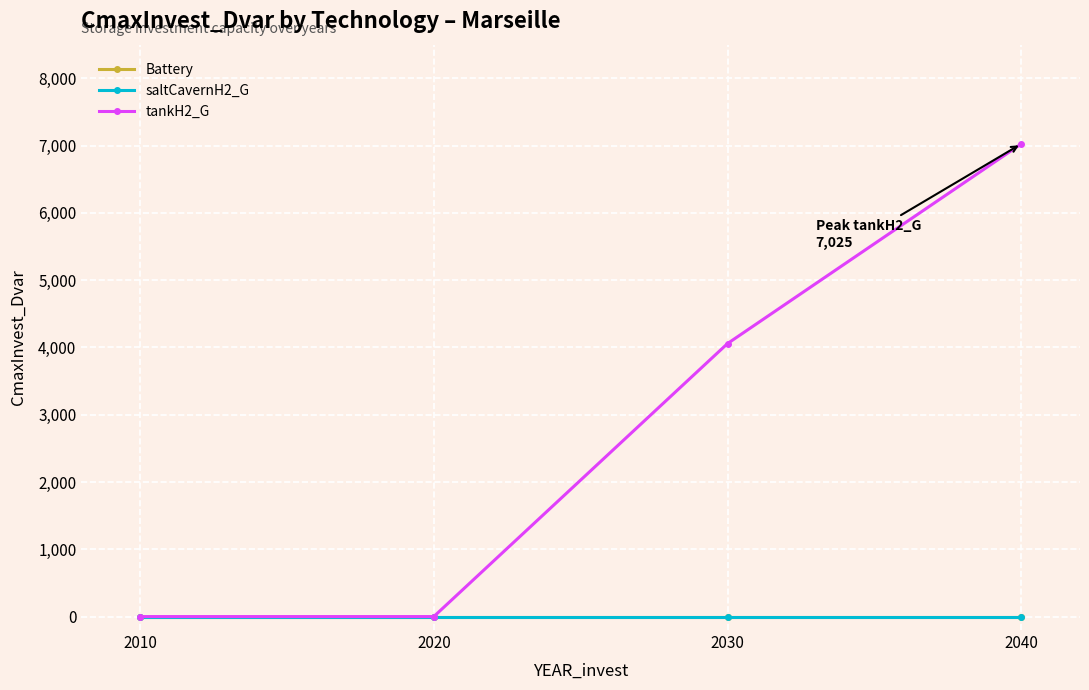

Is the value of Battery at 2030 greater than the value of saltCavernH2_G at 2040?

No